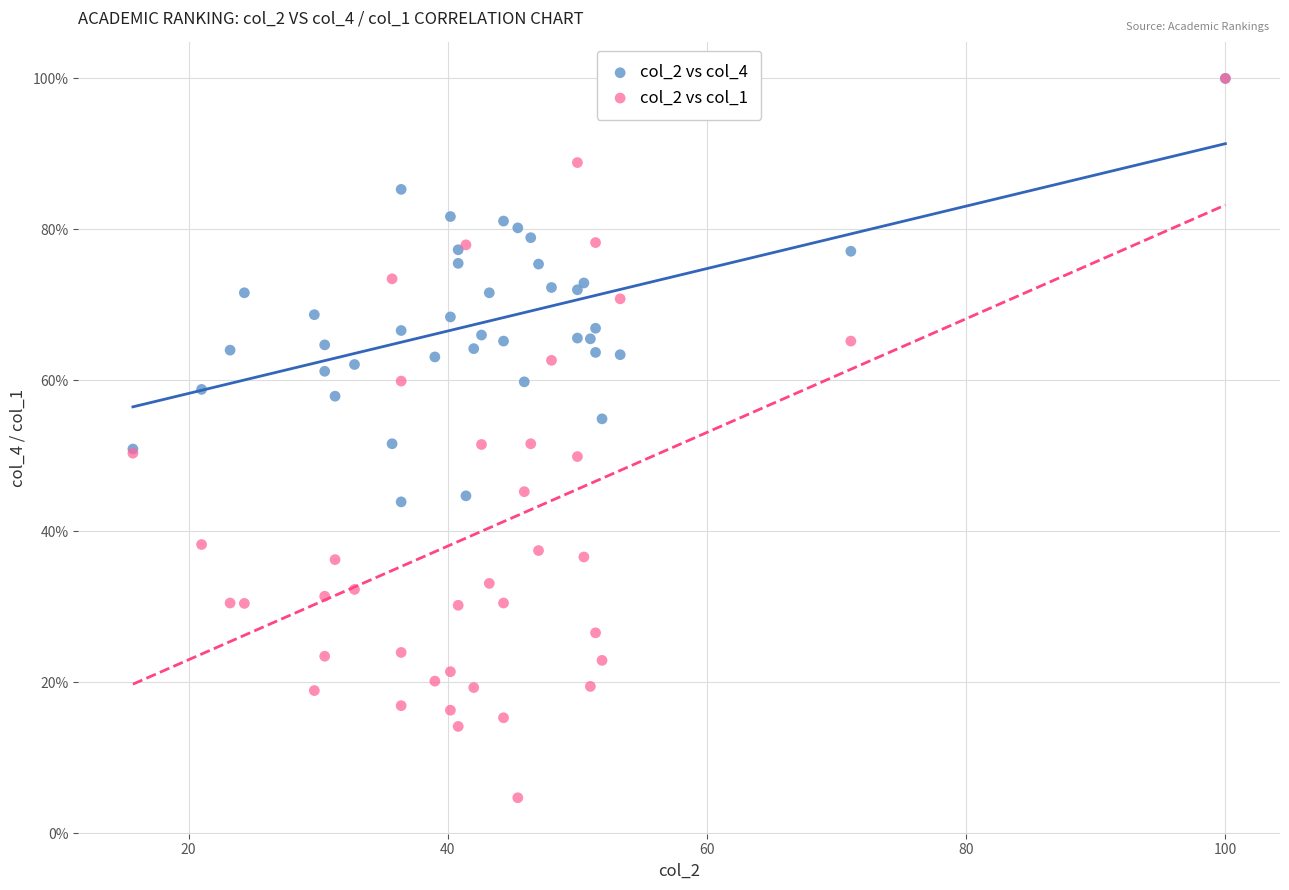

Which series has the largest Y range (max minus min)?

col_2 vs col_1